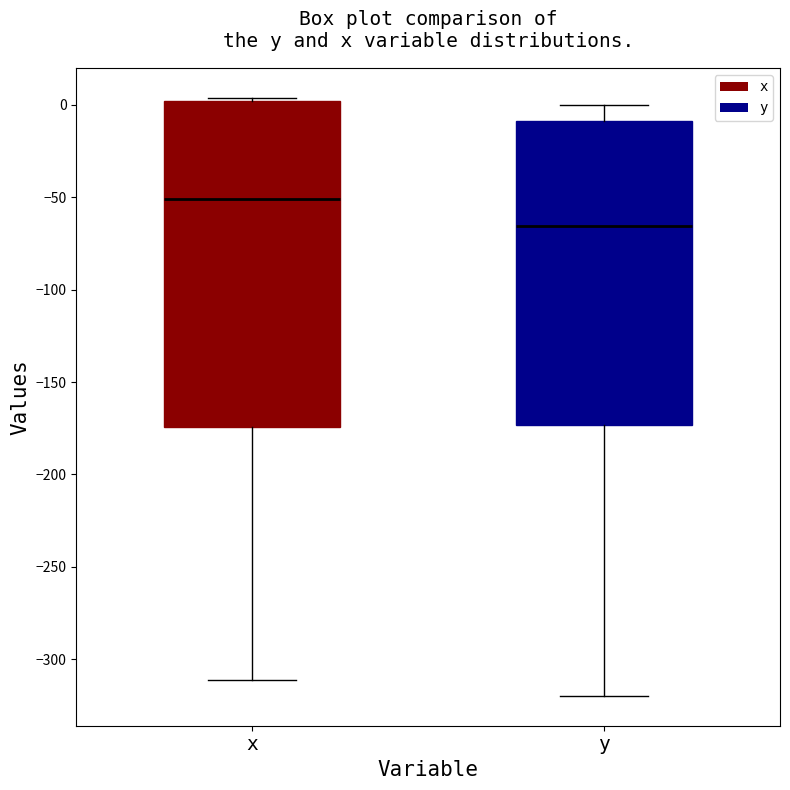

Which box has the lowest median line?

y